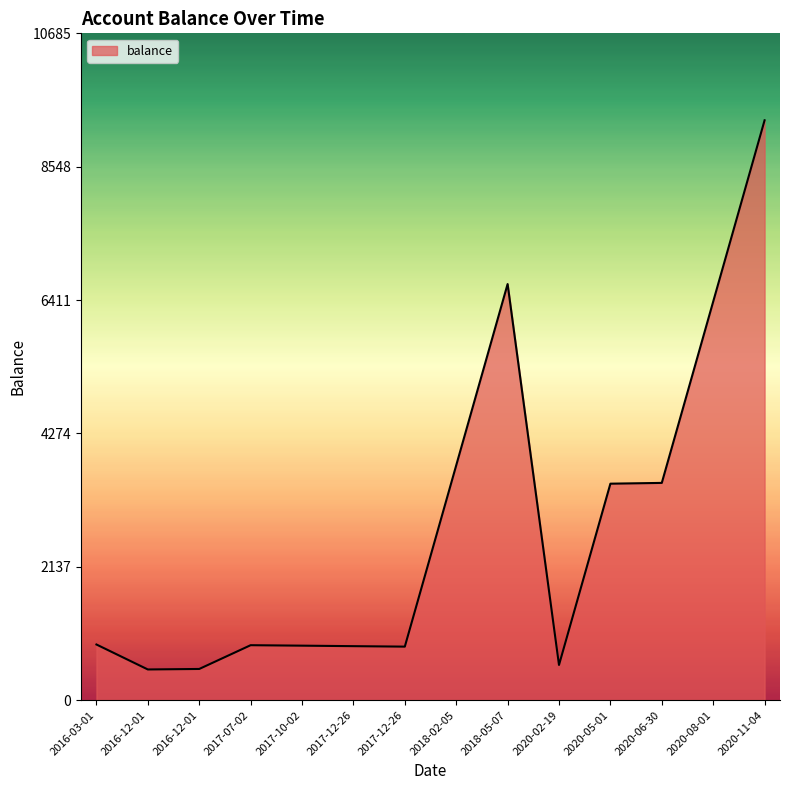

What is the value of the 11th point from the left?

3469.0